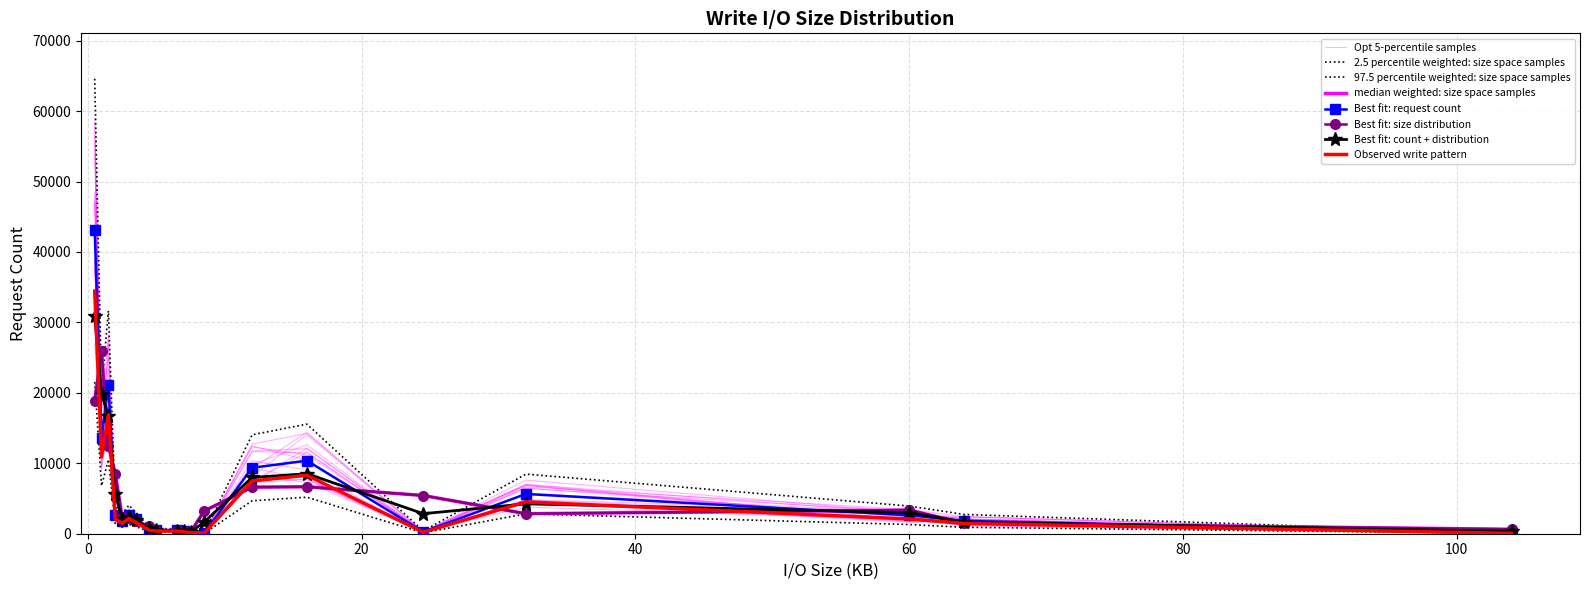

How many interior local peaks (higher than both neighbors) does the data have?

2